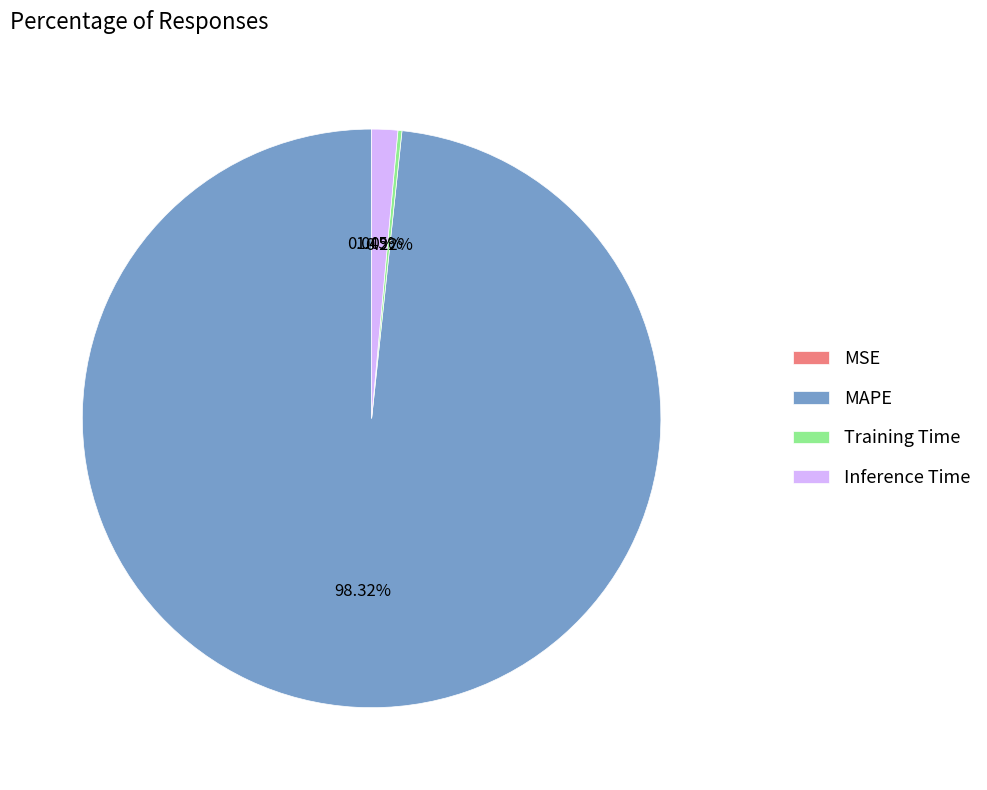

To the nearest percent, what is the difference between the Inference Time and MAPE slice percentages?

97%